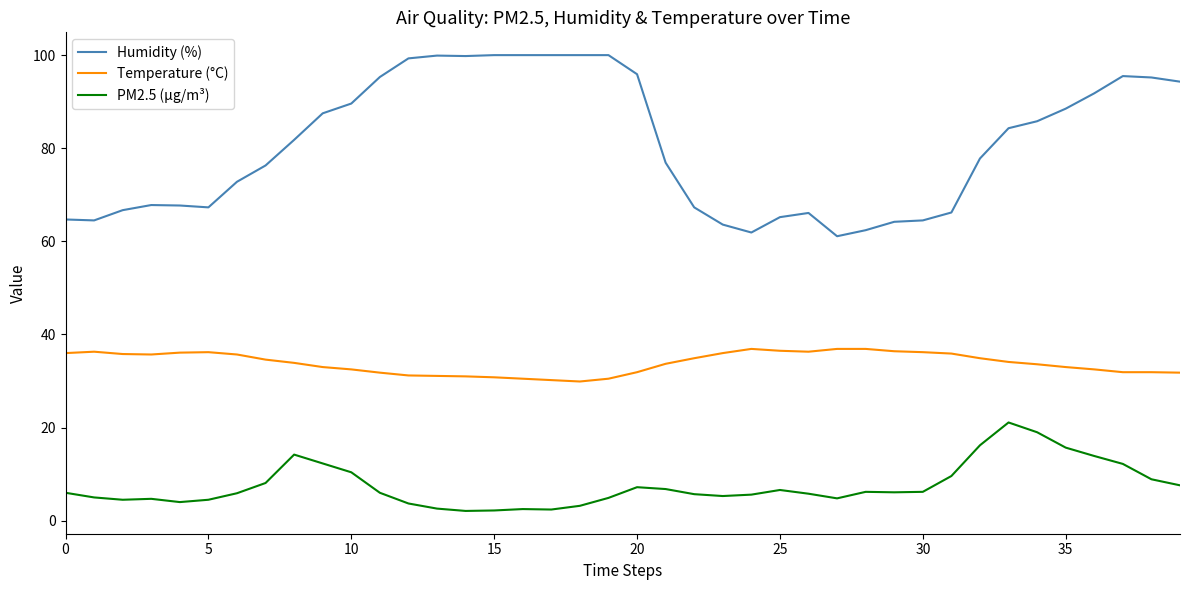

What is the highest value of the Temperature (°C) series?

36.9